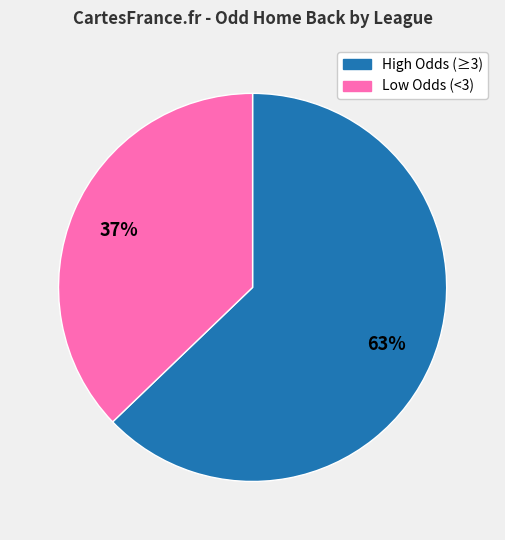

How many segments does this pie chart have?

2